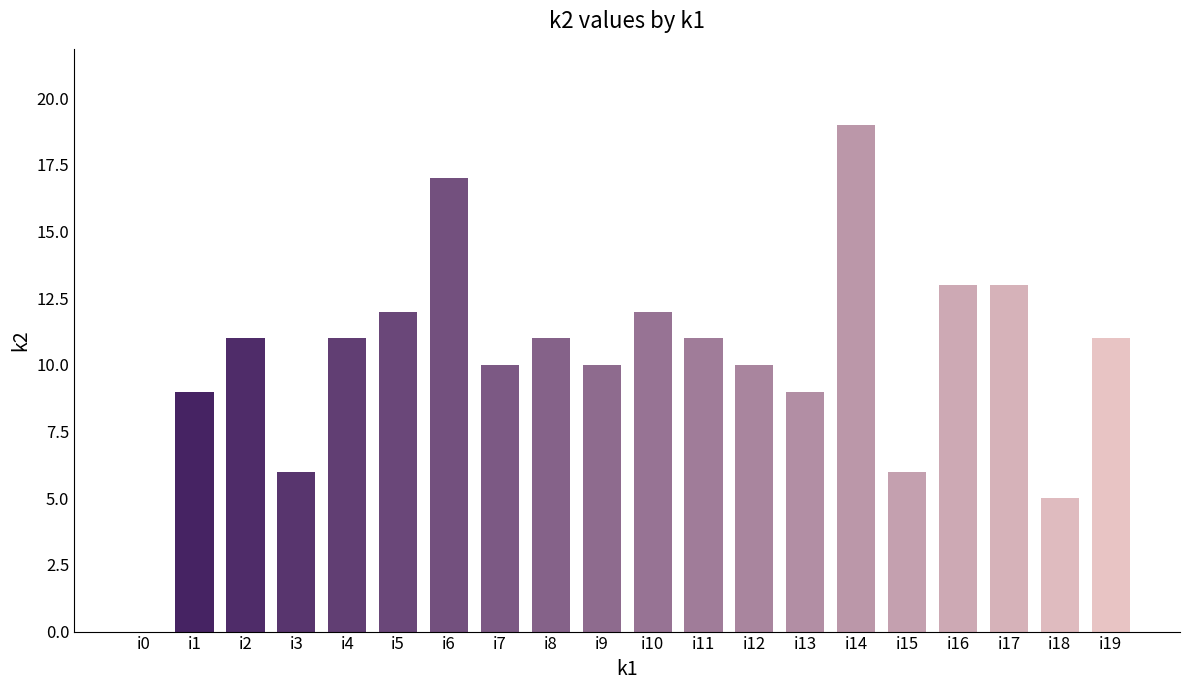

Count the number of data series in this chart.

1